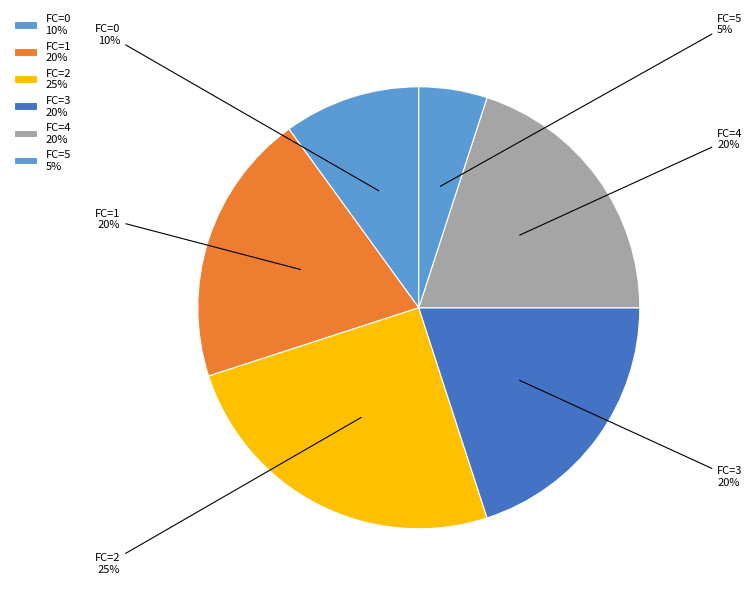

Is there any slice that represents more than half of the pie?

No